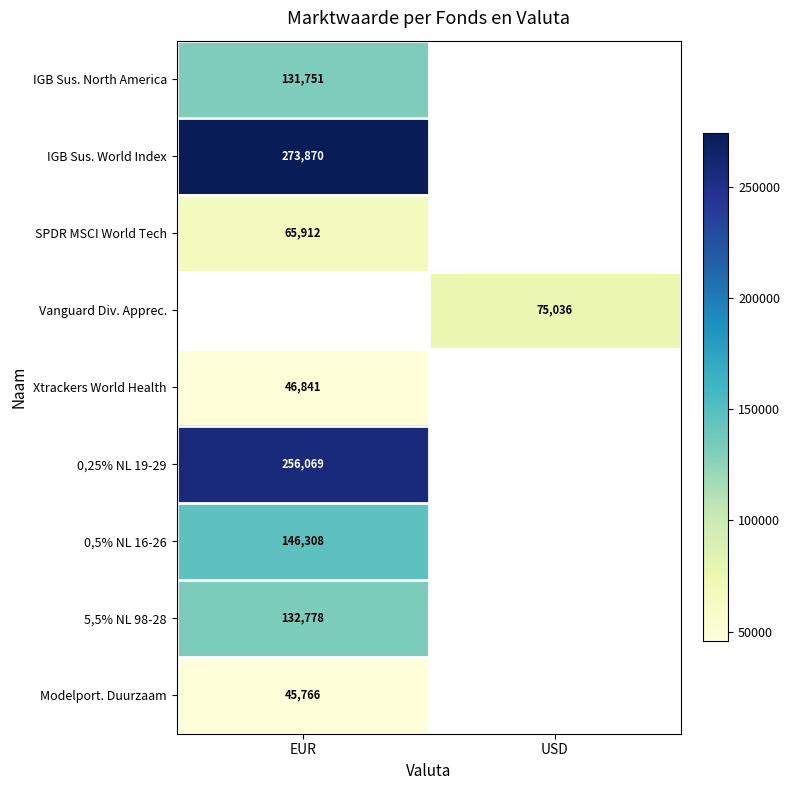

Which has a higher value, USD or EUR?

EUR